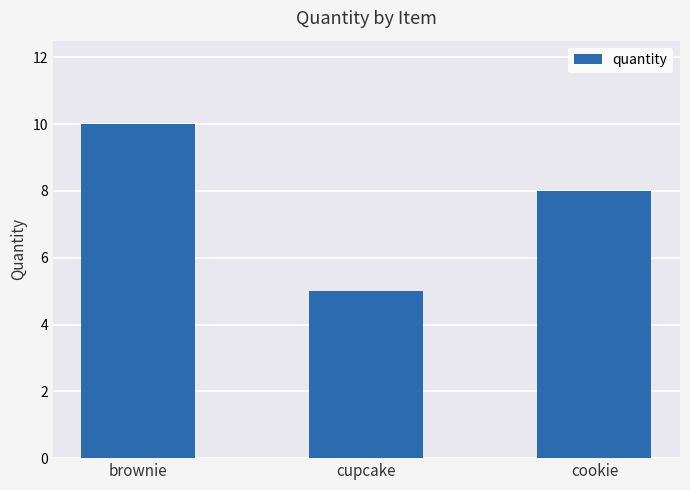

The chart shows a value of 8 at cookie. True or false?

True